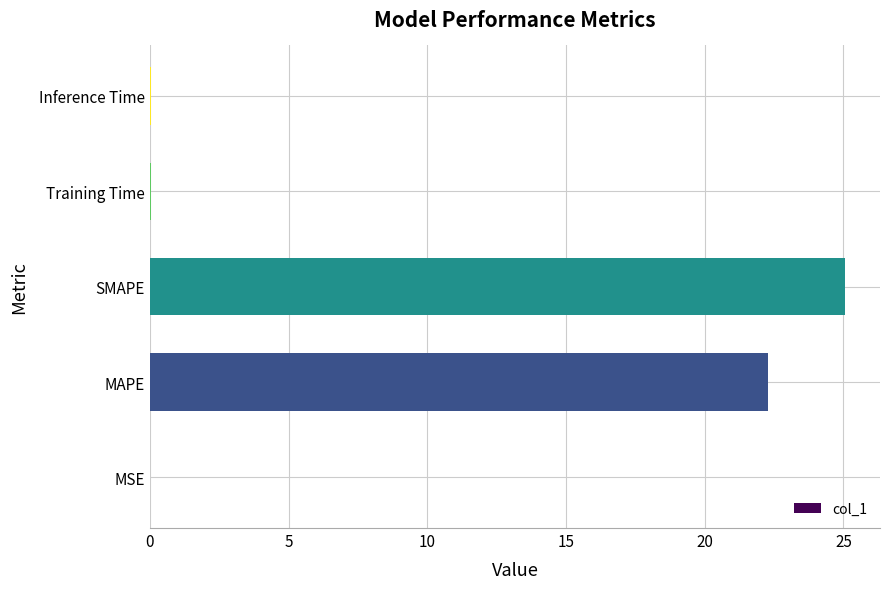

Which category has the highest value across all series?

SMAPE